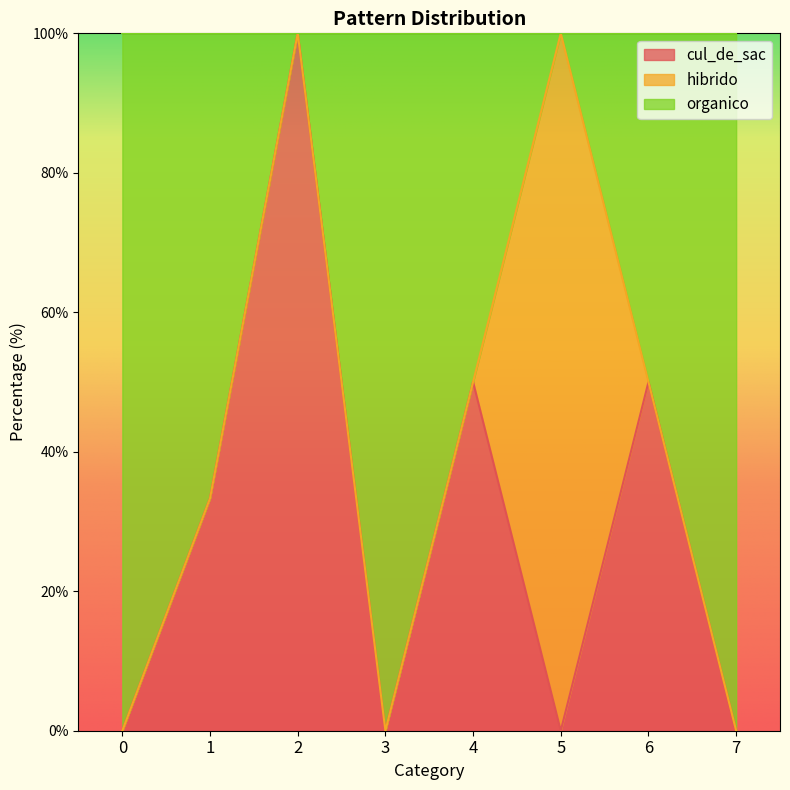

Which series has the largest total across all categories?

organico